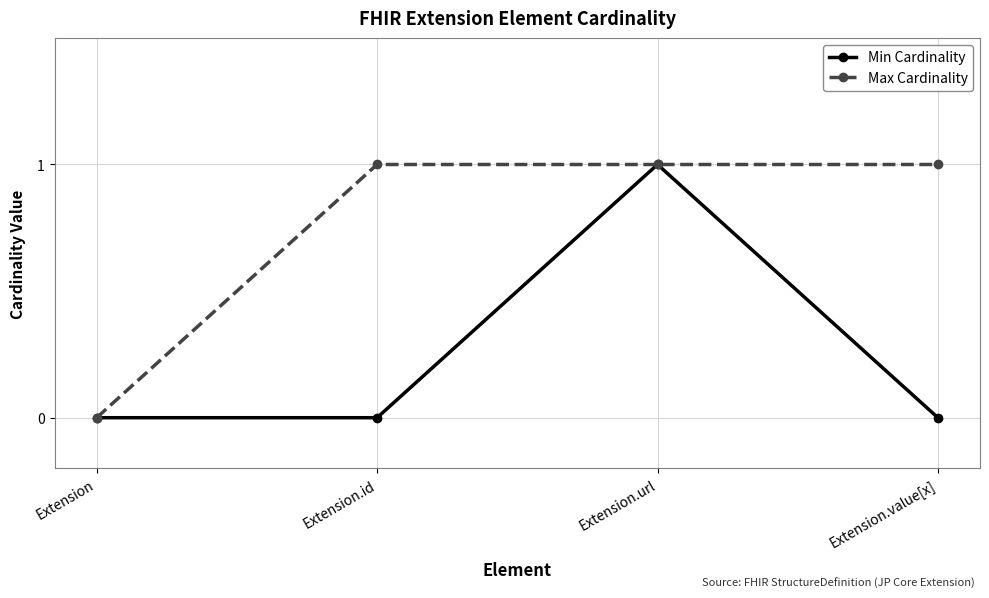

What position from the left is Extension.id?

2